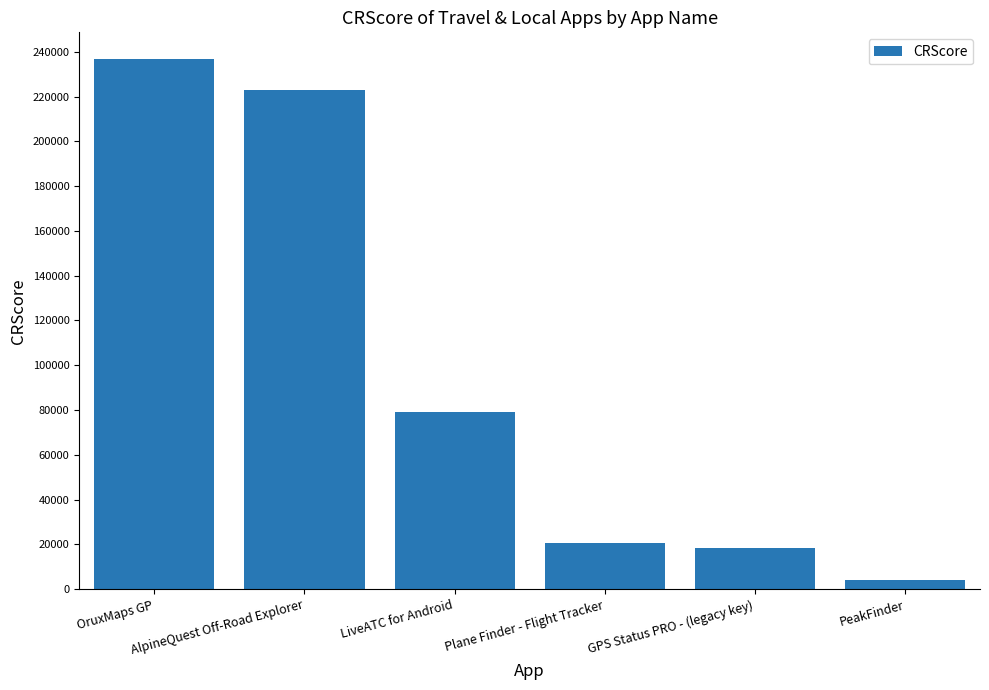

Where is the data nearest to the value 120409?

LiveATC for Android